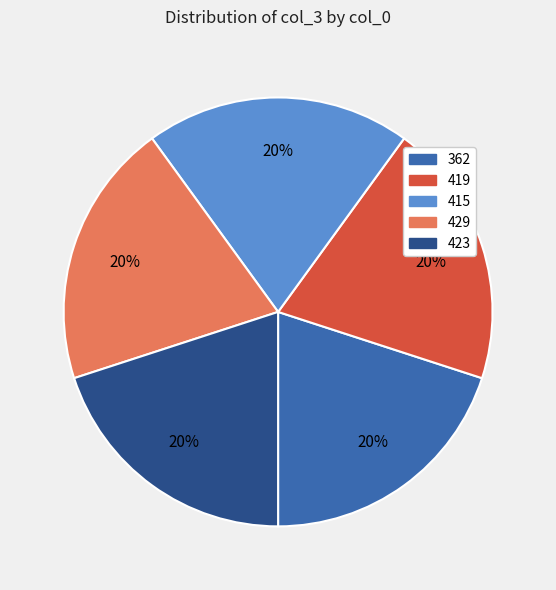

True or false: 429 accounts for 20% of the total.

True